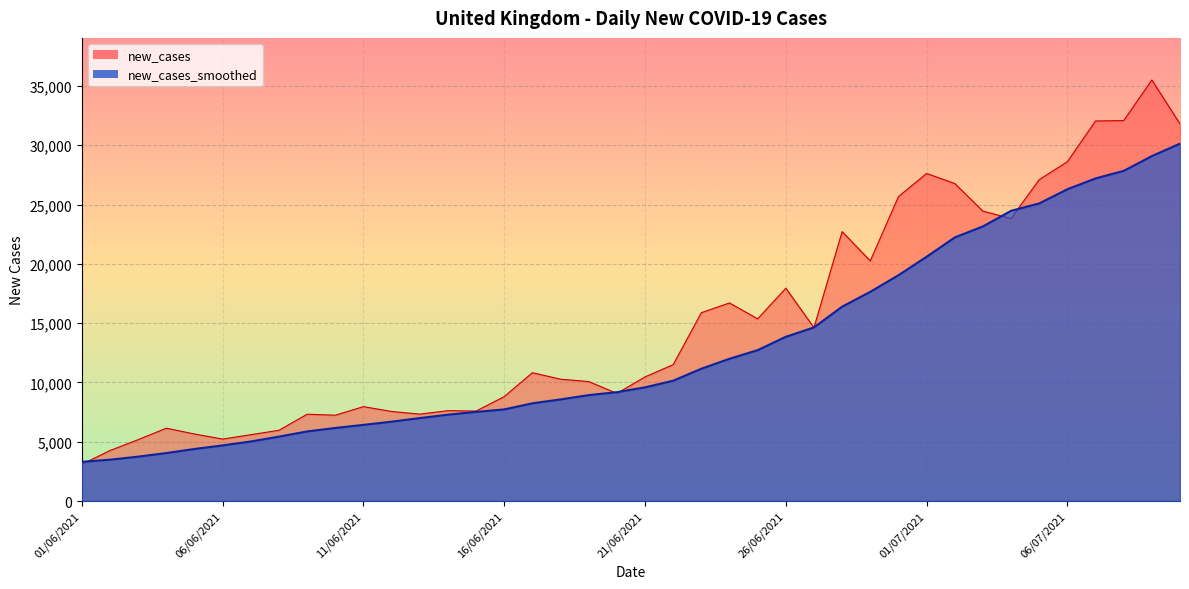

List the series in order of their peak value, highest first.

new_cases, new_cases_smoothed